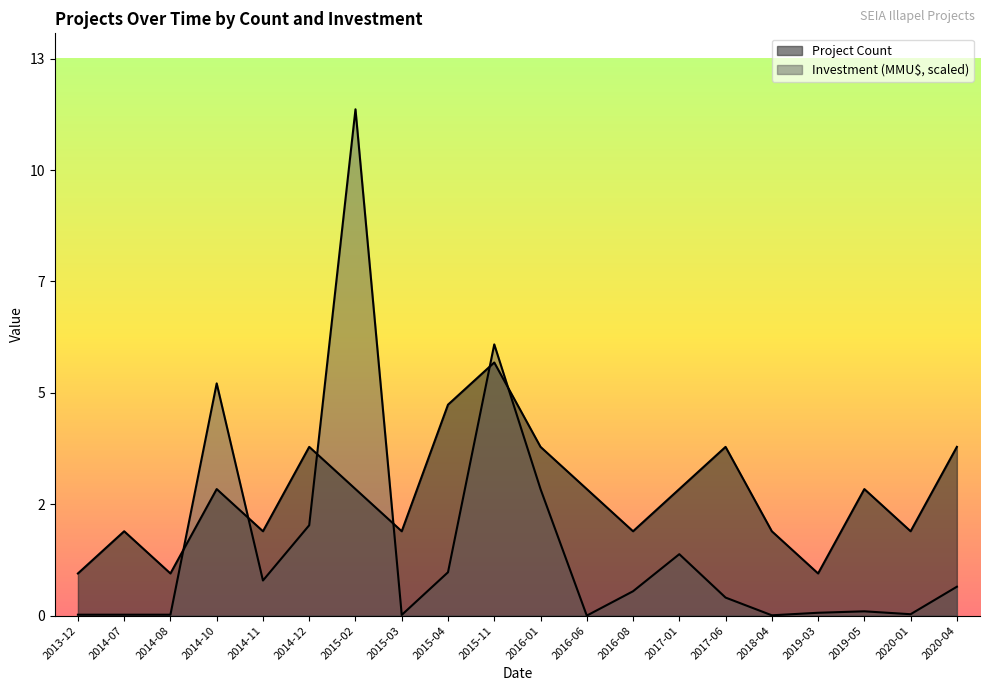

Is the value of Investment (MMU$) at 2019-05 greater than the value of Project Count at 2016-08?

No